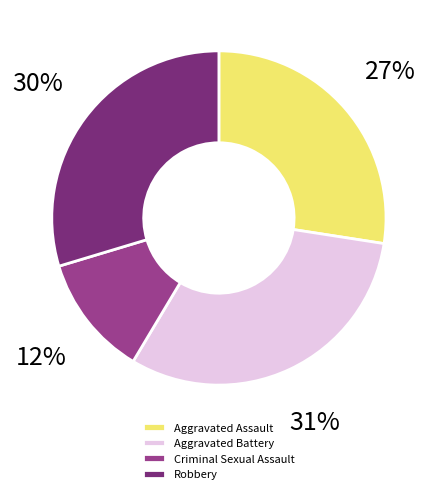

What is the ratio of the value at Aggravated Assault to the value at Robbery?

0.9